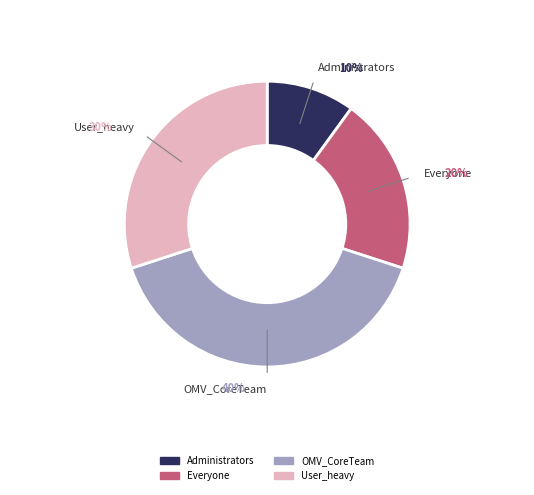

Approximately how many times larger is the value at Everyone compared to Administrators?

2.0